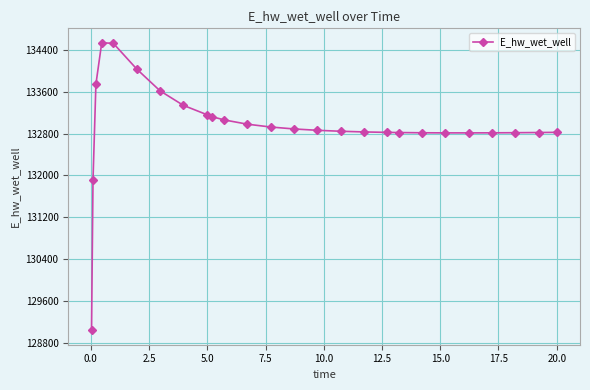

What is the value of the 2nd point from the left?

131906.2